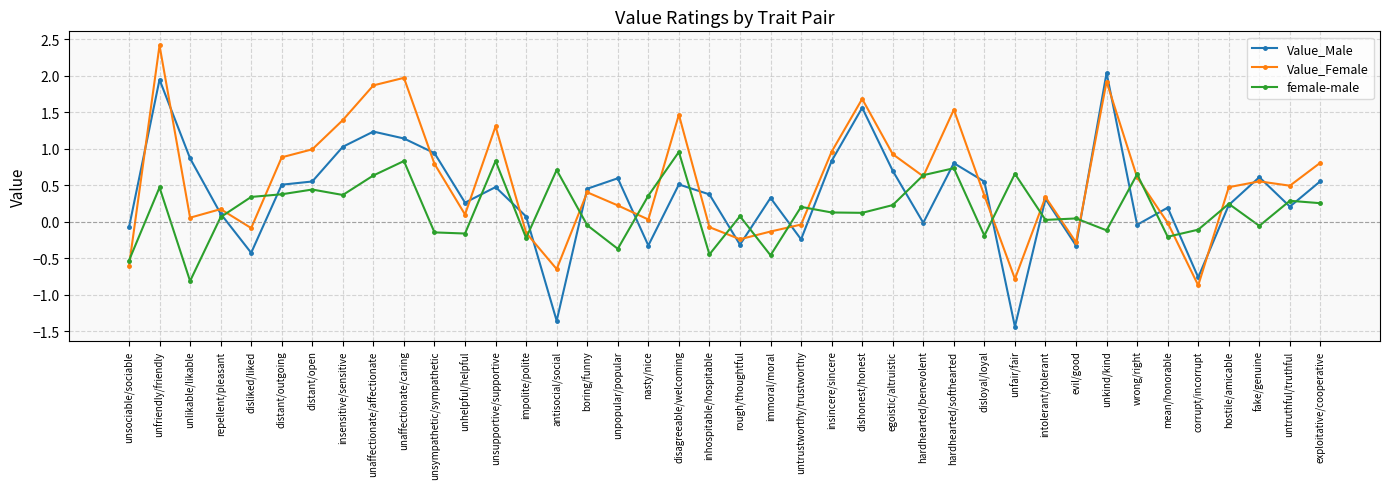

What is the maximum value for Value_Male?

2.0